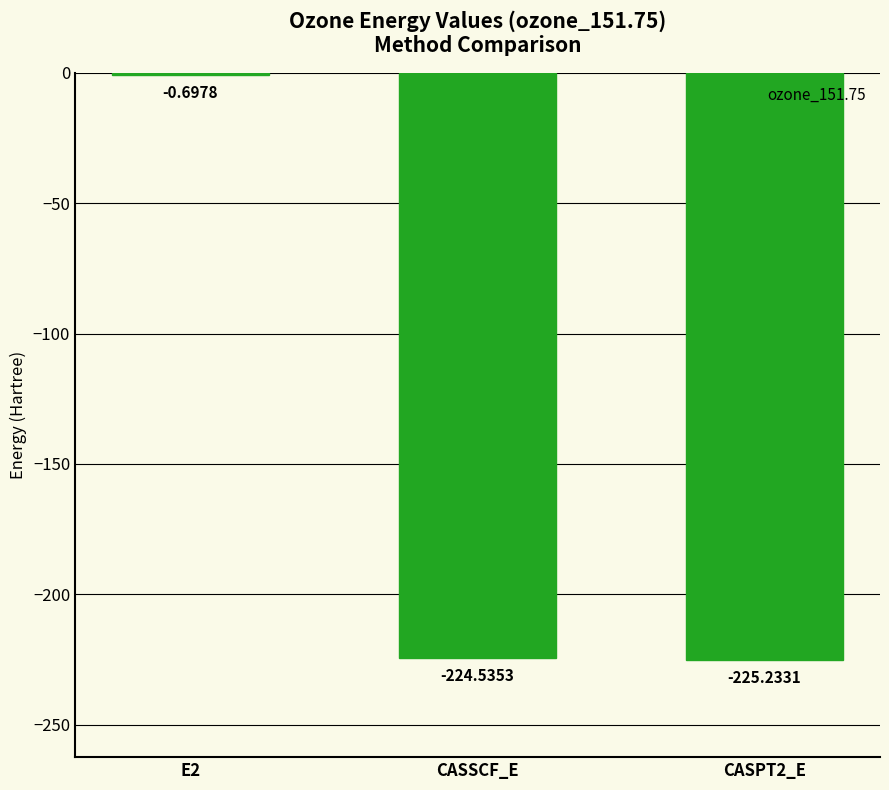

What is the difference between the values at E2 and CASPT2_E?

224.5